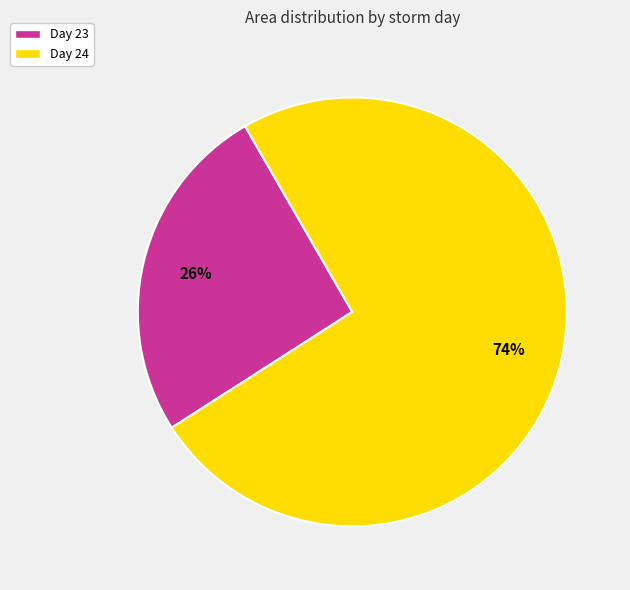

Between Day 24 and Day 23, which is larger?

Day 24